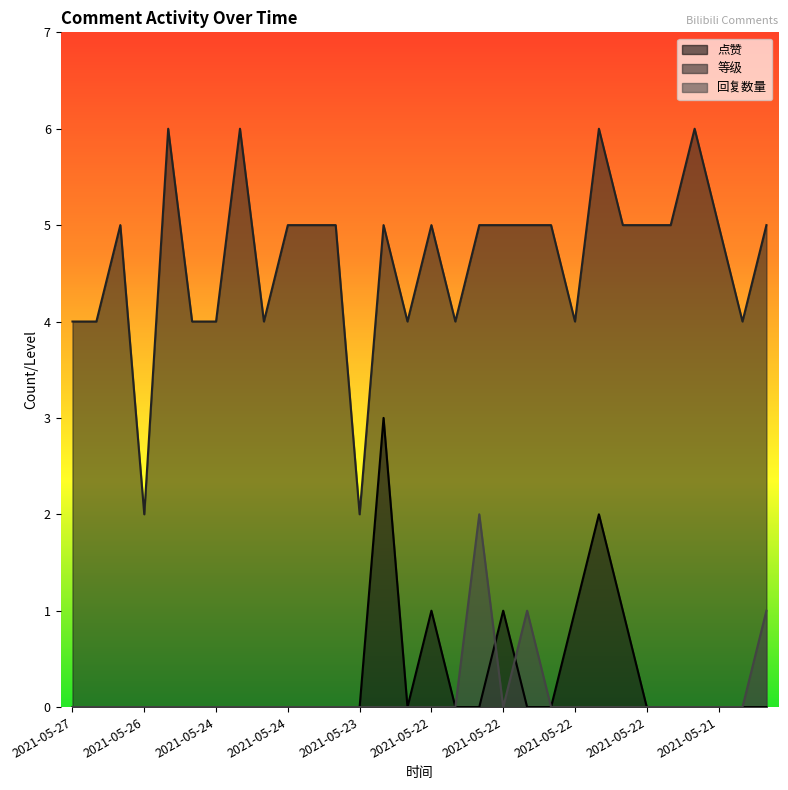

How many values in the 点赞 series exceed 0?

6